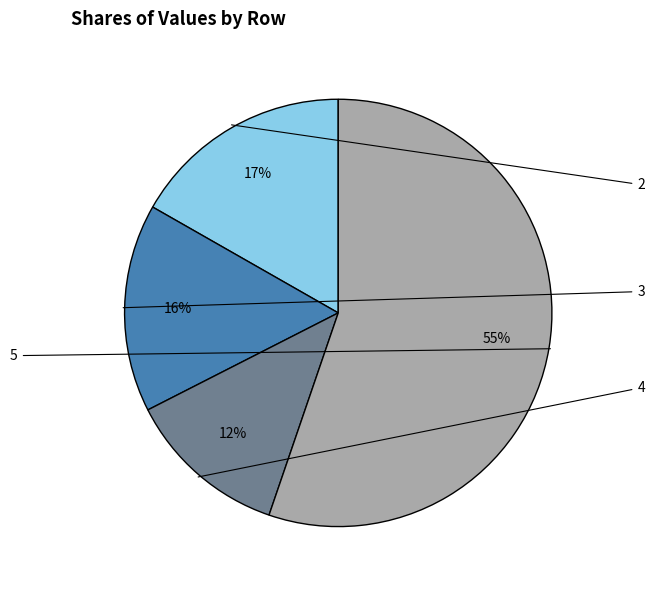

To the nearest percent, what is the average slice percentage?

25%